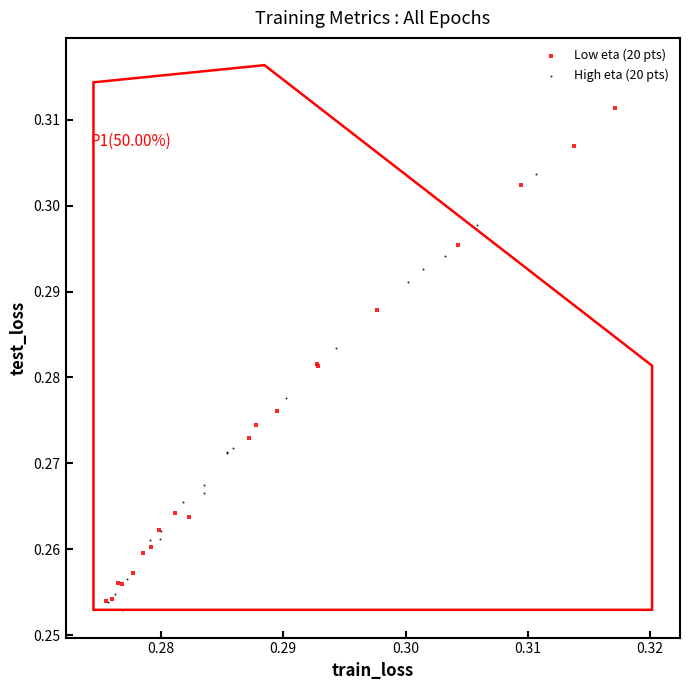

Which series reaches the maximum Y coordinate?

Low eta (20 pts)